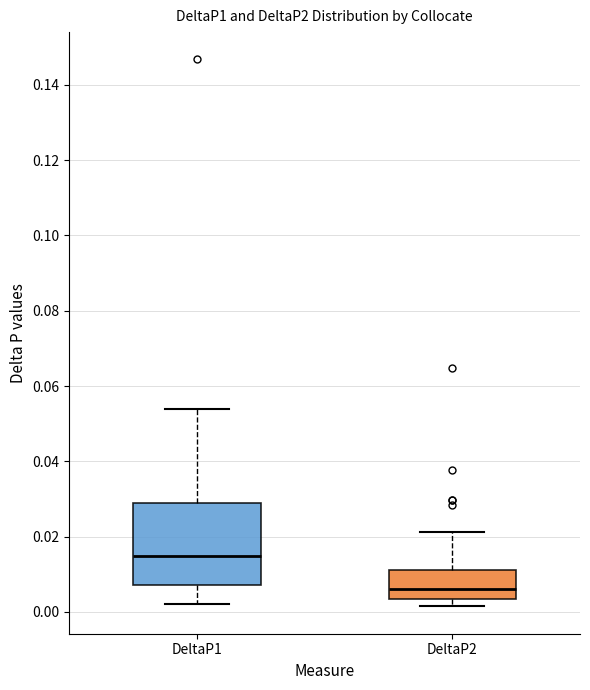

Which box is the tallest, from its lower edge to its upper edge?

DeltaP1